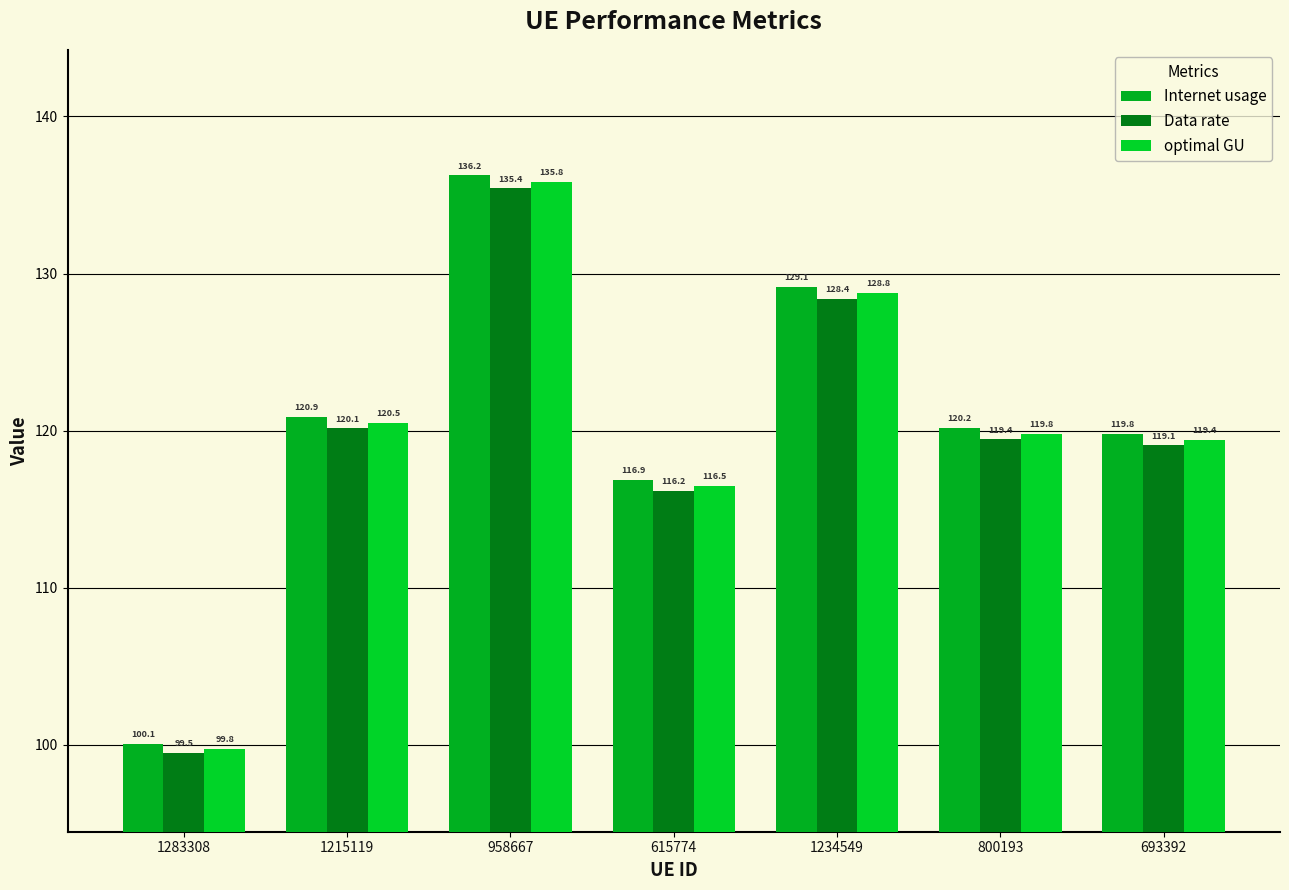

What is the maximum value shown in the chart?

136.2